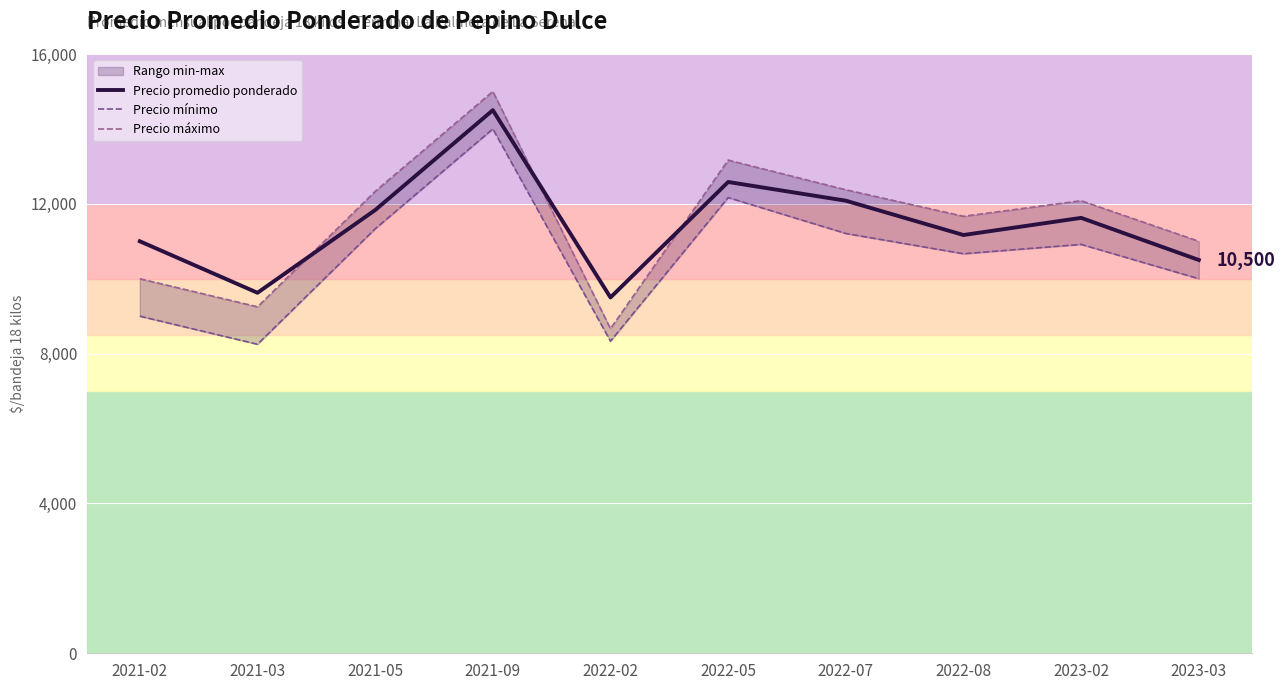

Which series changed the most between 2021-03 and 2022-05?

Precio mínimo